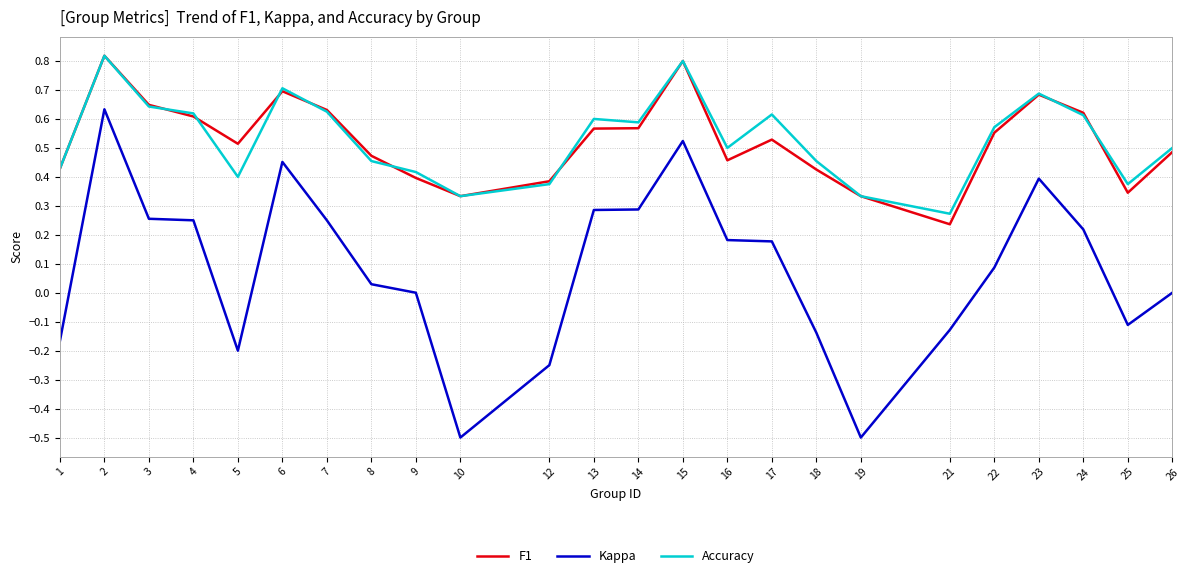

Is it true that Accuracy equals 0.7 at 6?

True